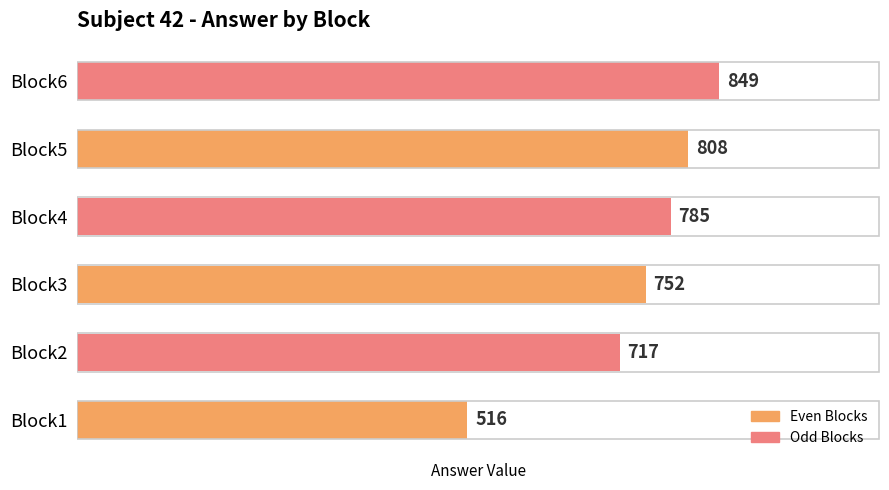

What is the difference between the values at Block3 and Block2?

35